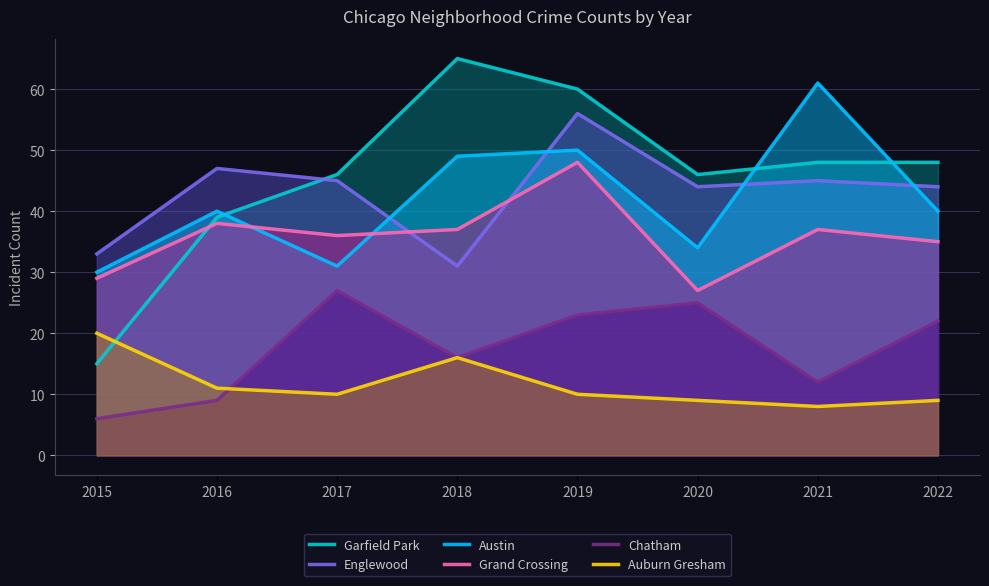

What are all the series names shown in the legend?

Garfield Park, Englewood, Austin, Grand Crossing, Chatham, Auburn Gresham